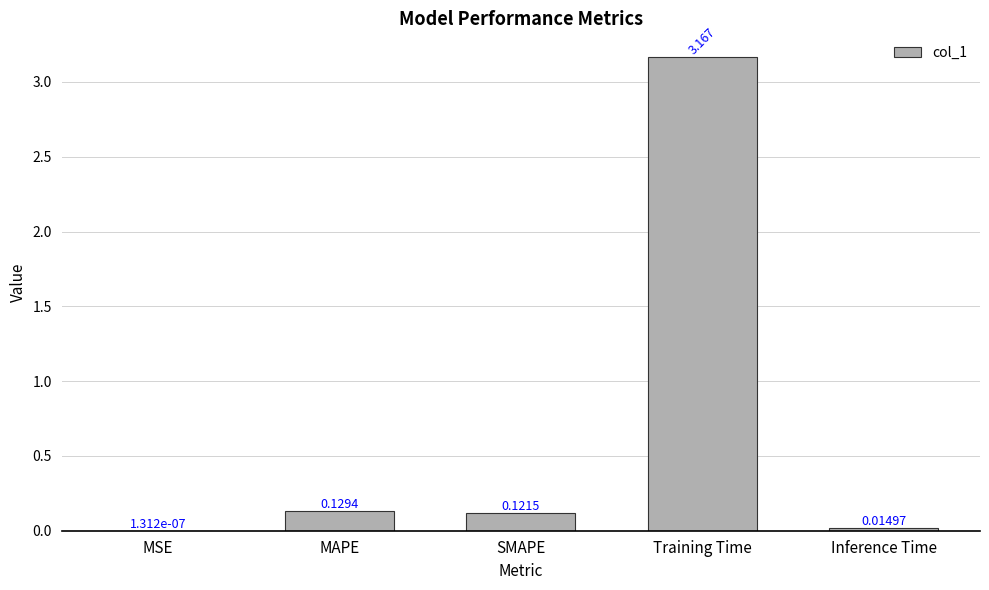

Which label corresponds to the largest value in the chart?

Training Time